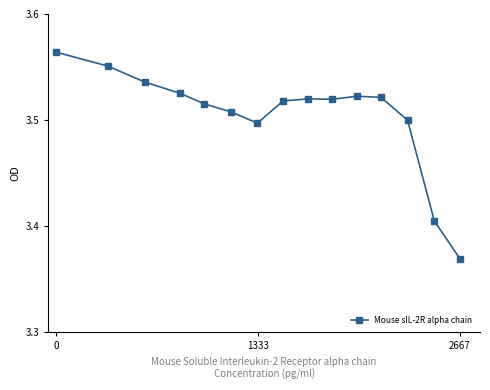

True or false: there are more than 0 points higher than both neighbors.

True